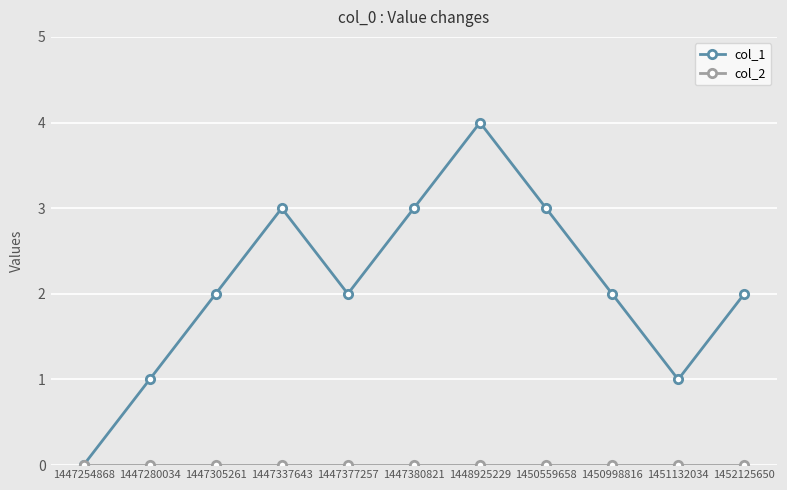

True or false: col_1 has more than 1 points higher than both neighbors.

True